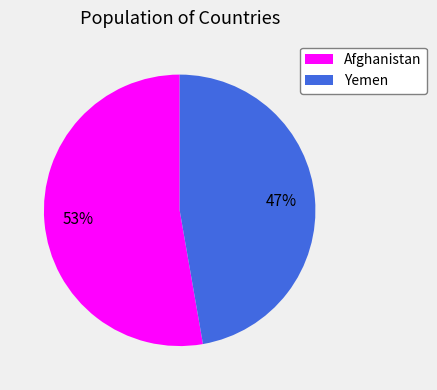

Is it true that Afghanistan is 66% of the pie?

False